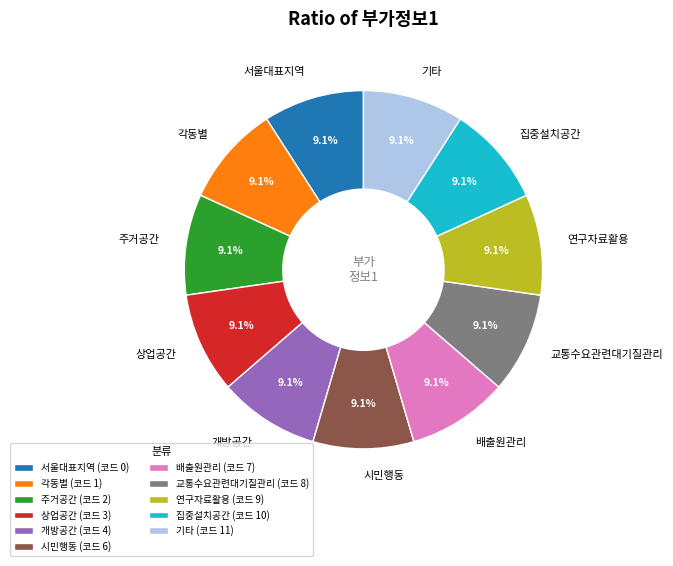

How many slices are in this pie chart?

11